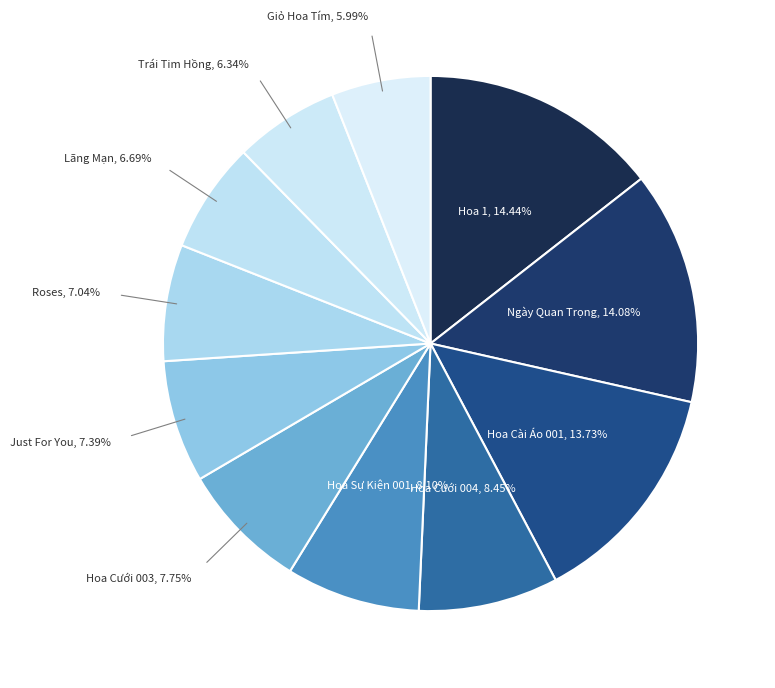

What percentage is the Hoa Cưới 004 slice, to the nearest percent?

8%